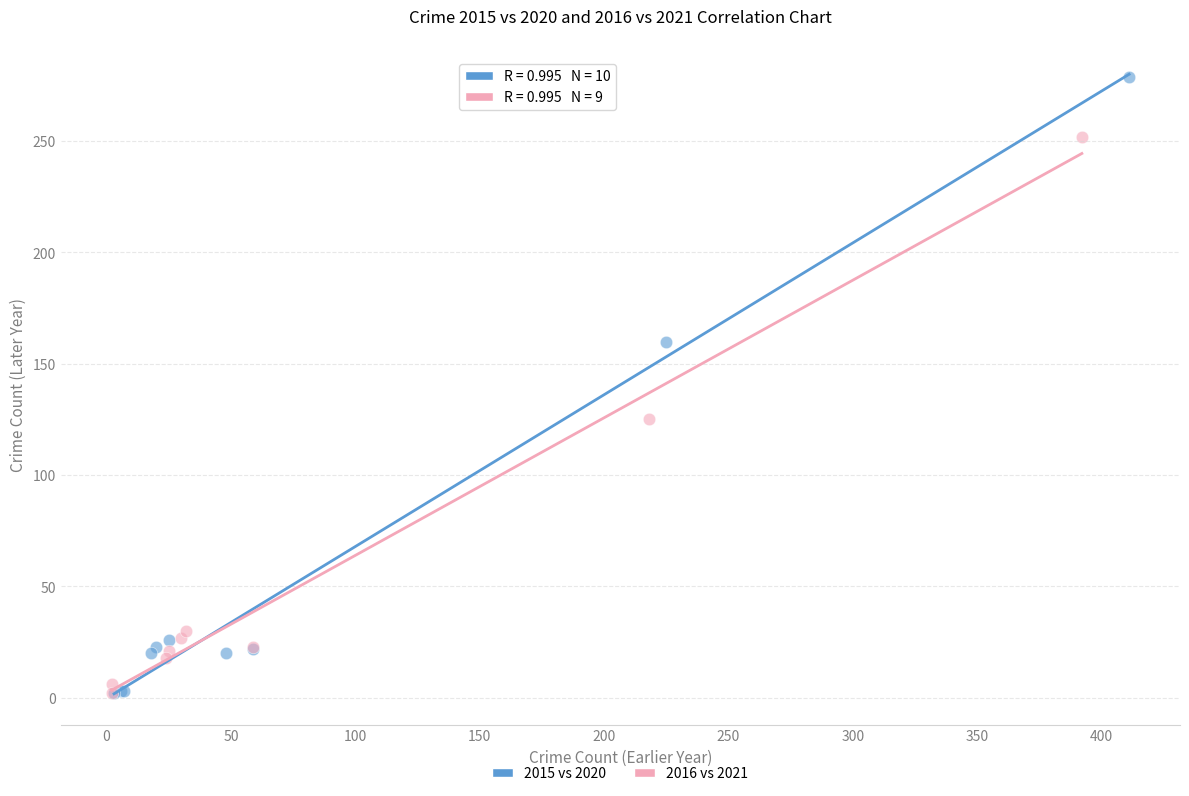

Which series has the largest Y range (max minus min)?

2015 vs 2020